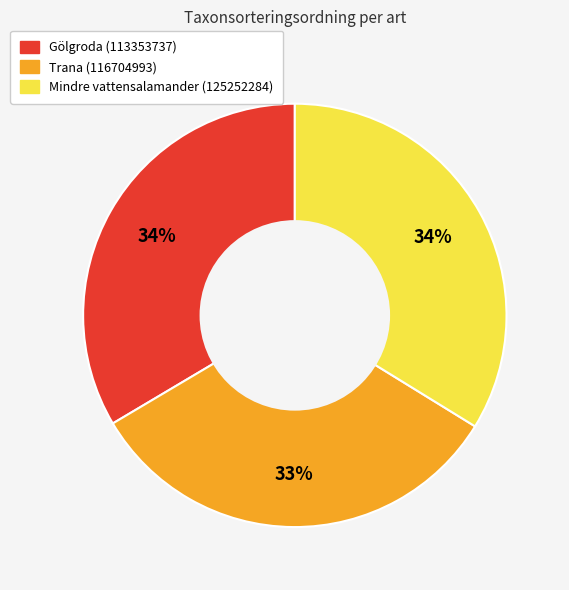

To the nearest percent, what portion does Mindre vattensalamander (125252284) represent?

34%